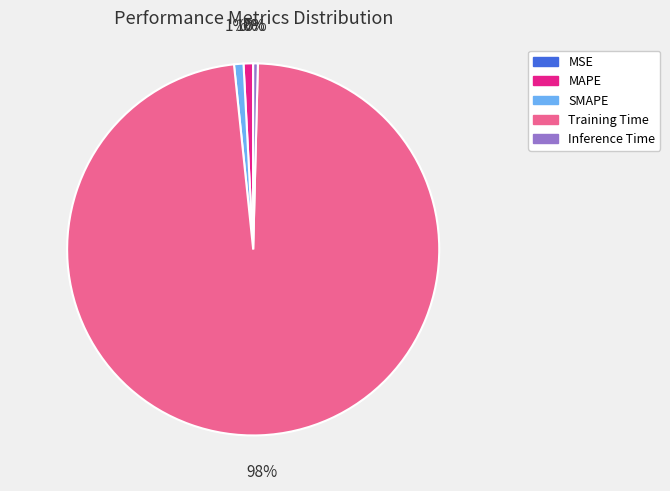

To the nearest percent, what is the average slice percentage?

20%